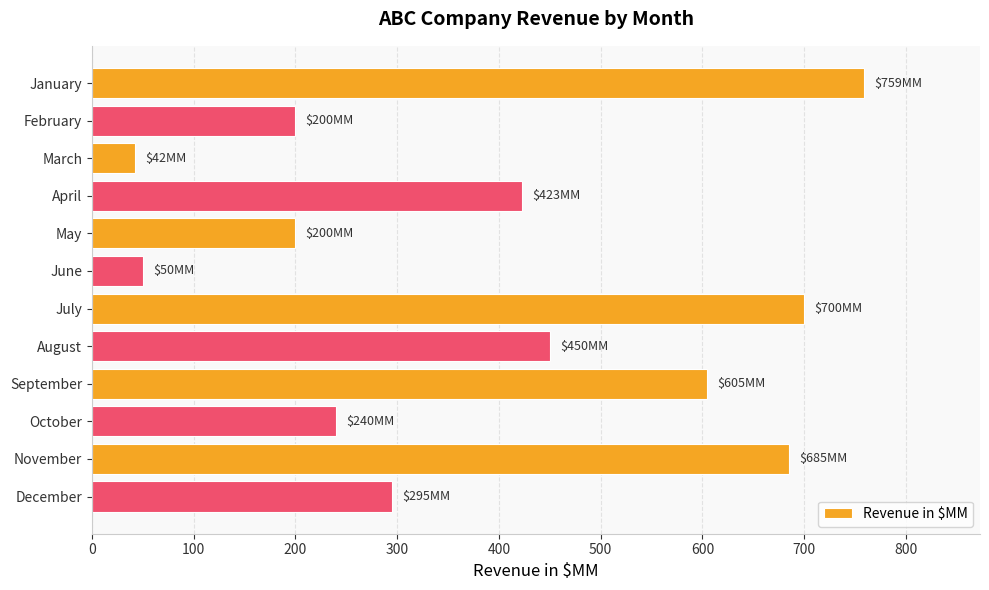

Reading top to bottom, list all the values displayed in this chart.

759	200	42	423	200	50	700	450	605	240	685	295